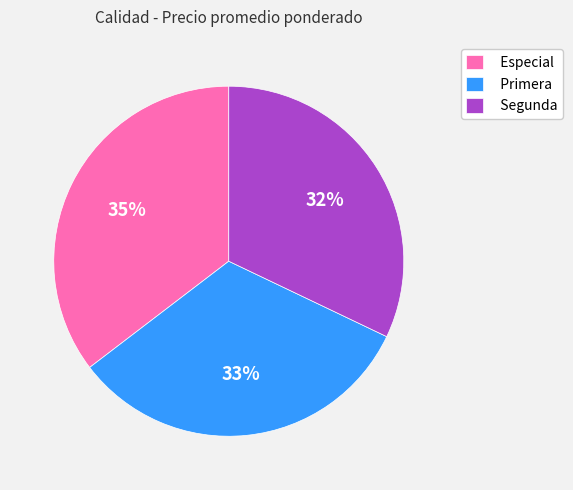

Between Especial and Segunda, which is larger?

Especial